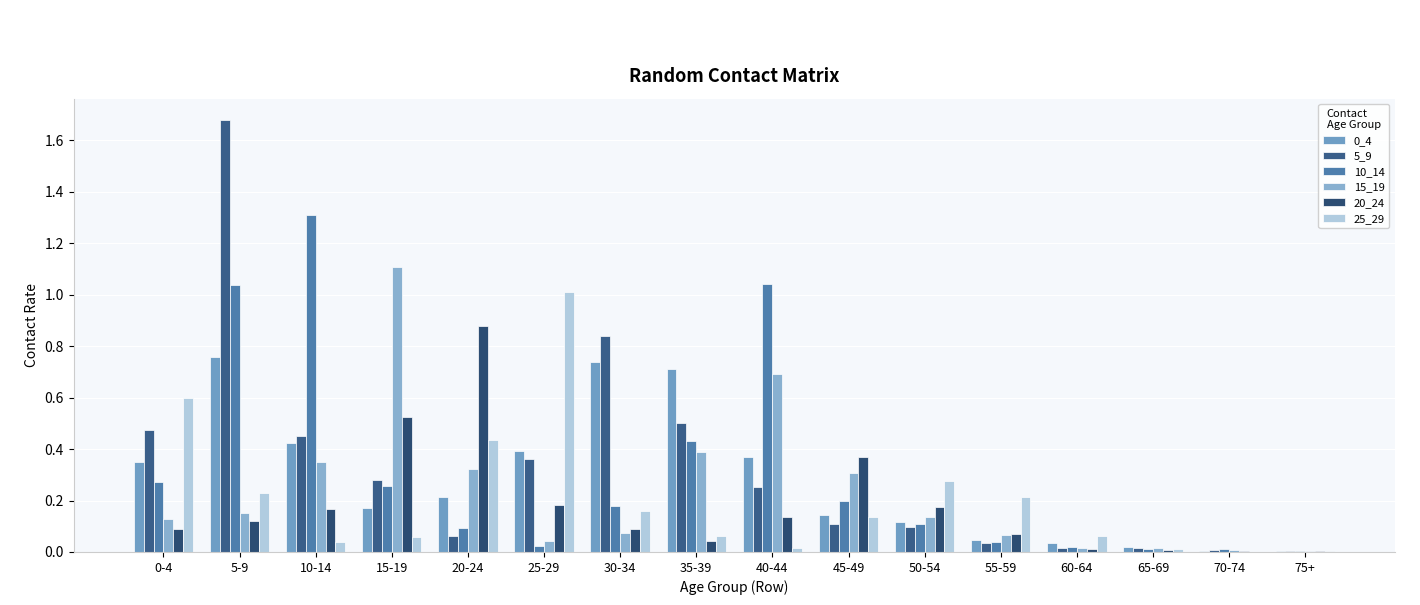

How many distinct data groups are displayed?

6